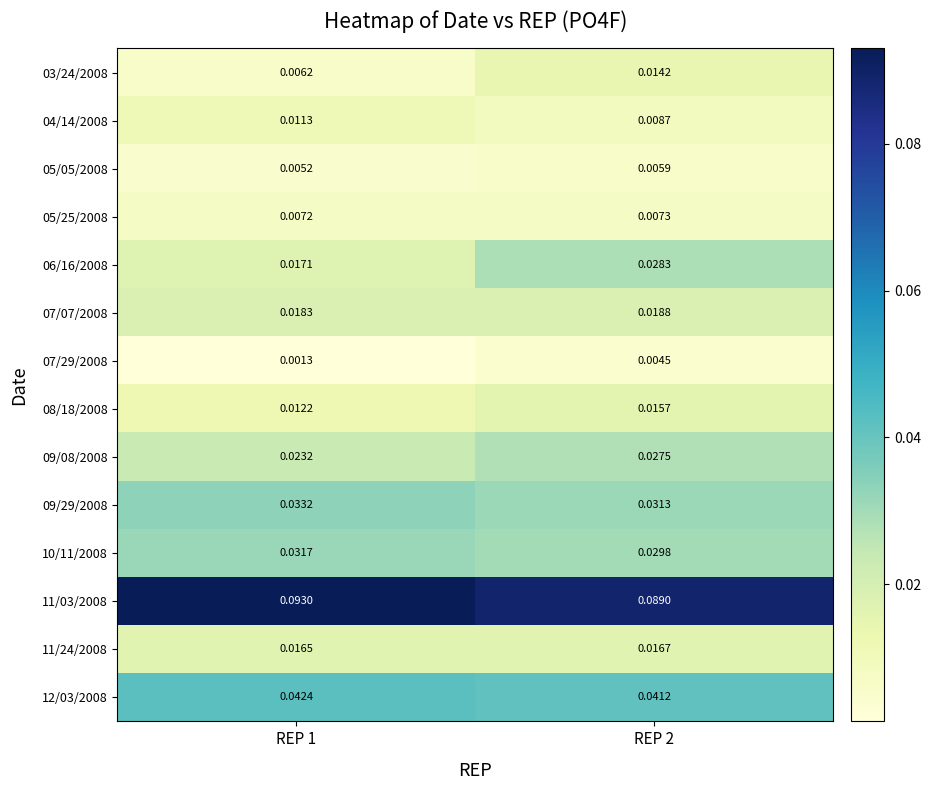

Is the value of 04/14/2008 at REP 1 greater than the value of 05/25/2008 at REP 2?

Yes